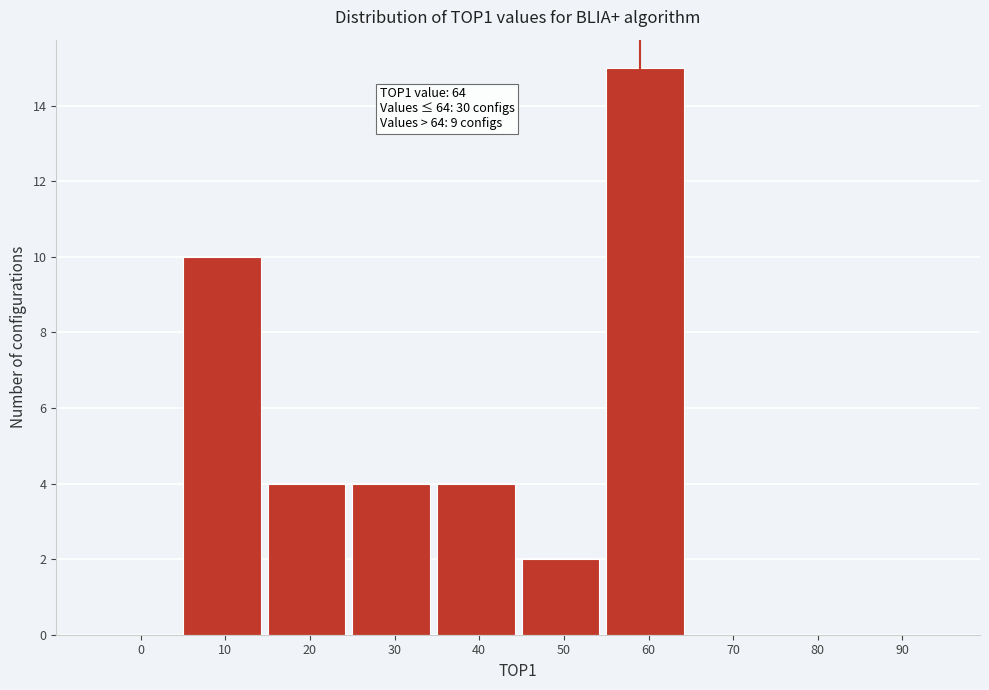

Reading left to right, list all the values displayed in this chart.

0=0	10=10	20=4	30=4	40=4	50=2	60=15	70=0	80=0	90=0